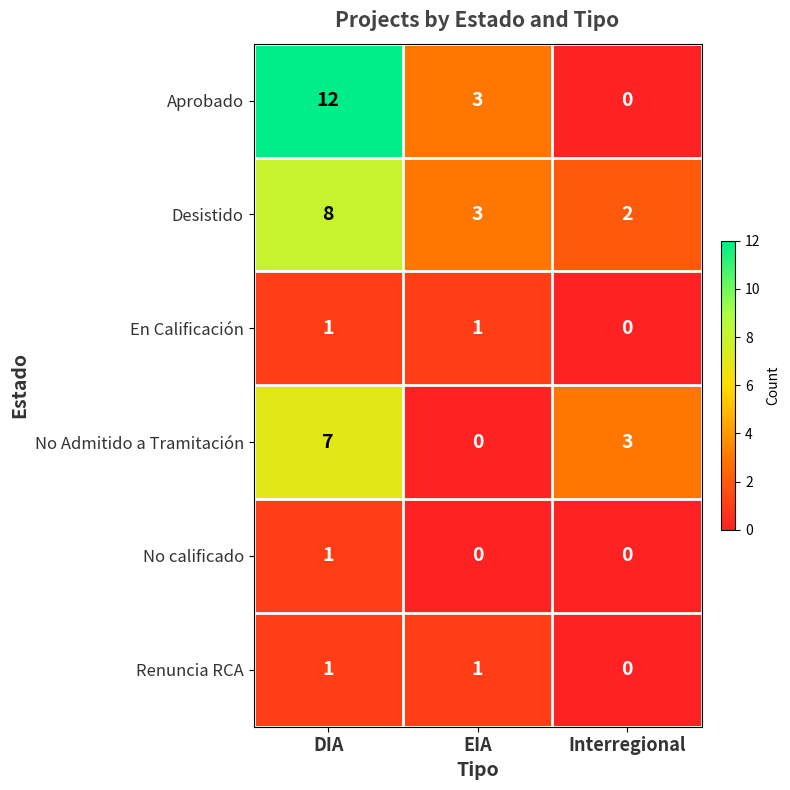

Where is No Admitido a Tramitación nearest to the value 3?

Interregional